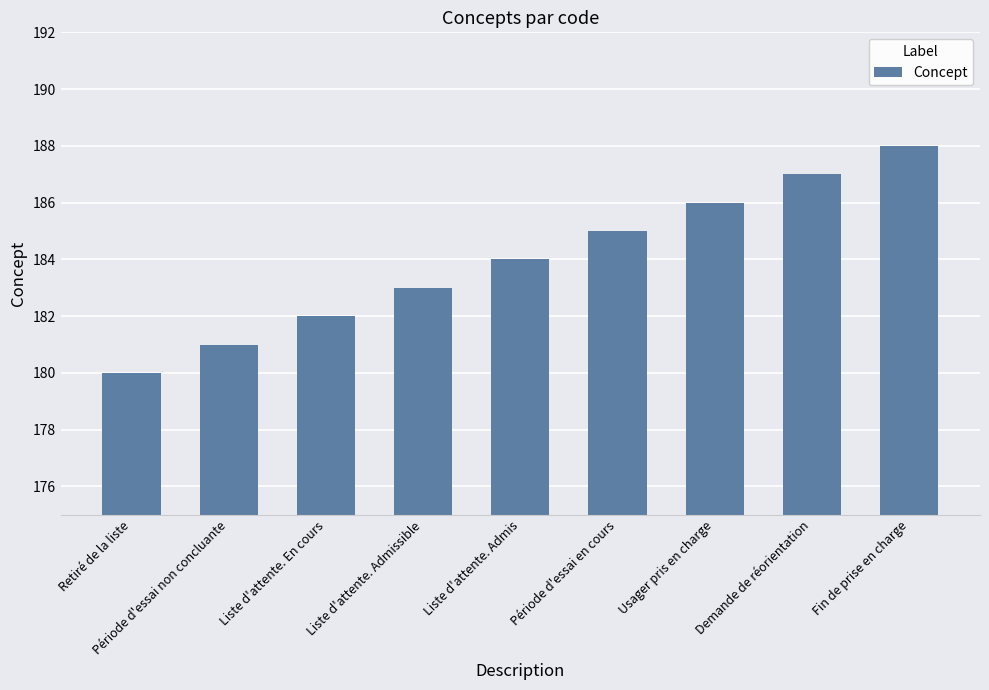

True or false: the data shows 182 at Liste d'attente. En cours.

True